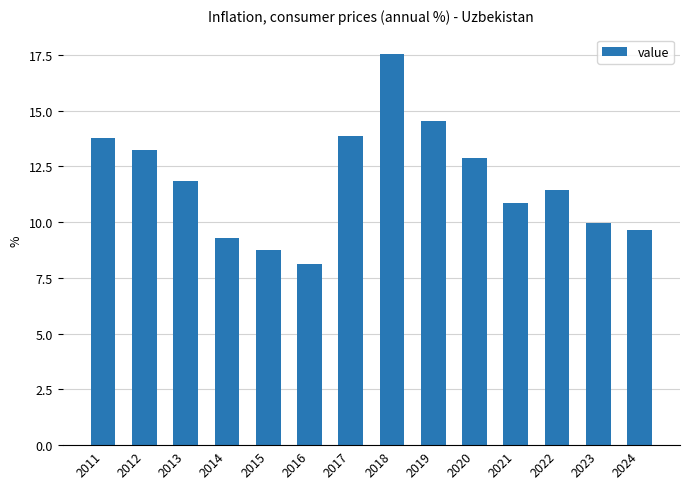

What is the sum of all values?

165.7